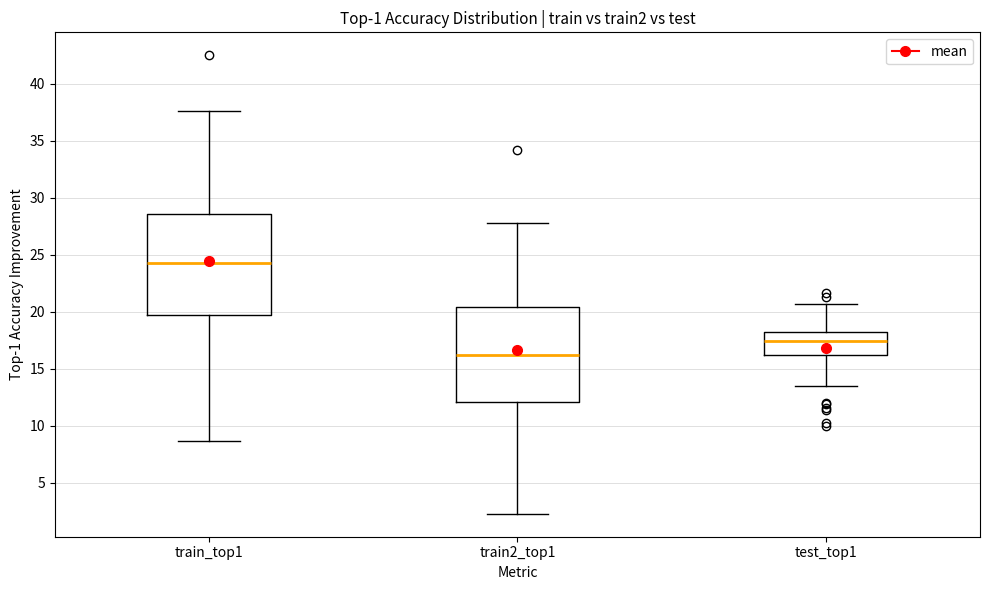

Reading left to right, transcribe this box plot: for each box, give where its median line is, the range the box spans, and where its two whiskers end, as read against the y-axis. The values are not printed on the chart, so give them approximately, as read against the axis.

train_top1: median 24.0, box 19.5 to 28.5, whiskers 8.5 to 37.5
train2_top1: median 16.0, box 12.0 to 20.5, whiskers 2.5 to 27.5
test_top1: median 17.5, box 16.0 to 18.0, whiskers 13.5 to 20.5